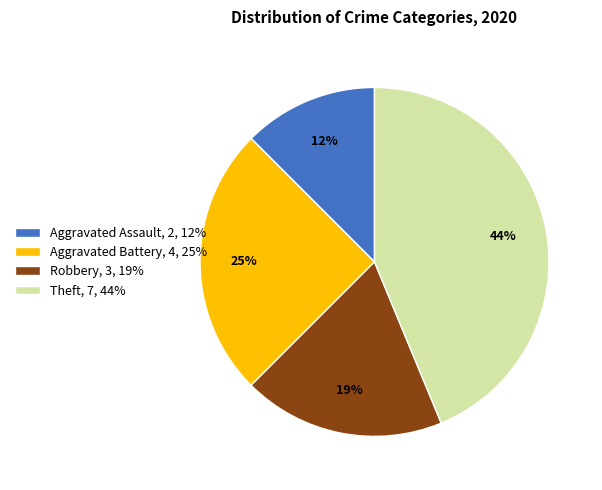

Does Robbery represent more than half of the total?

No